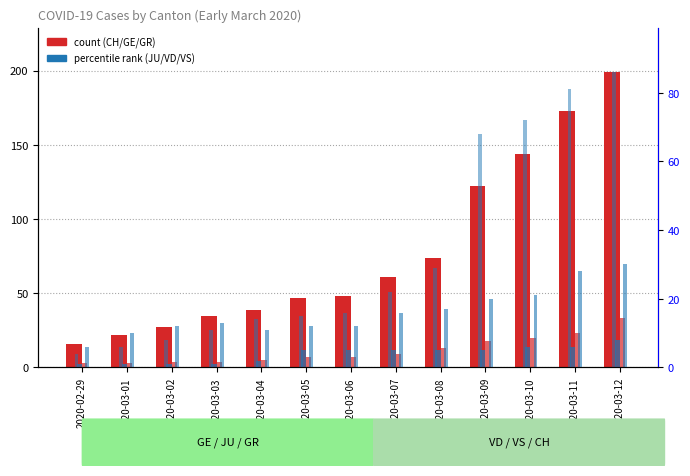

What is the difference between the second highest and minimum values in the VS series?

22